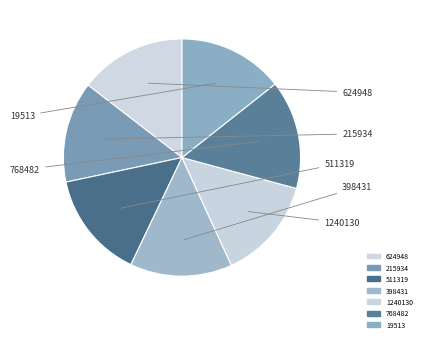

To the nearest percent, what portion does 1240130 represent?

14%